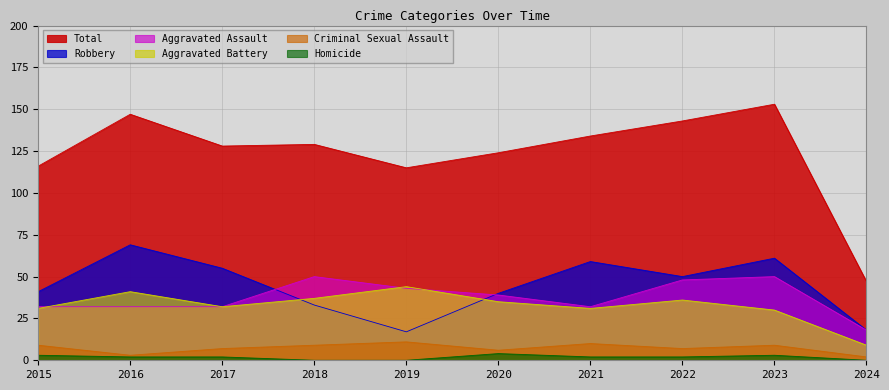

Count the number of categories in the chart.

10